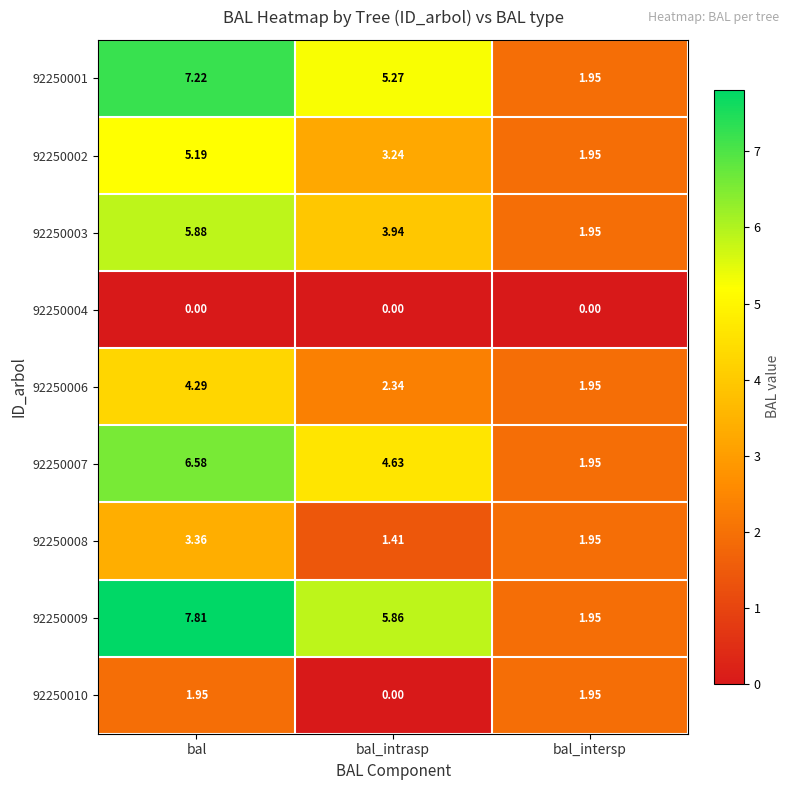

Between bal and bal_intersp, which series saw the biggest shift?

92250009